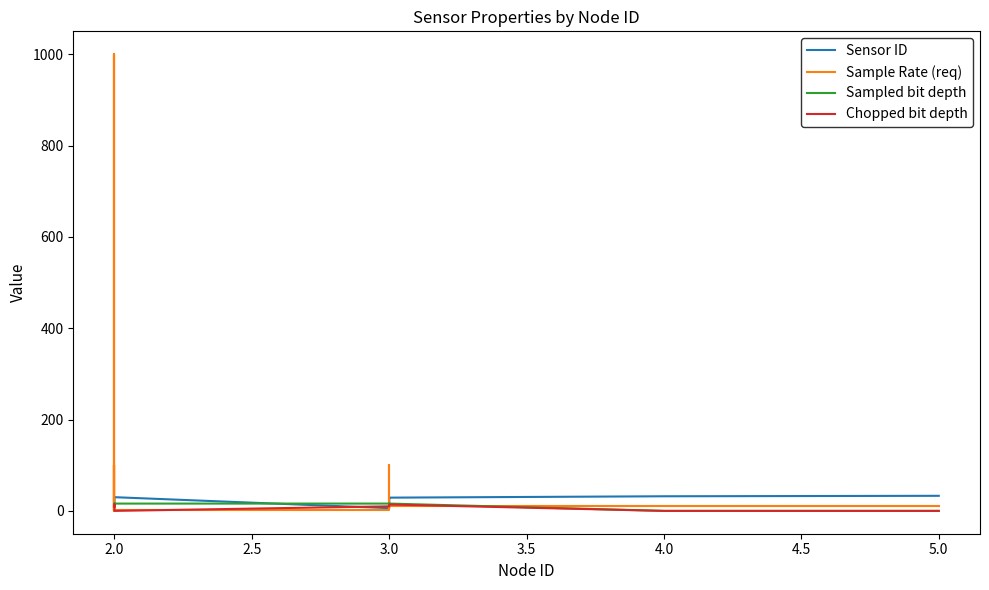

What are all the series names shown in the legend?

Sensor ID, Sample Rate (req), Sampled bit depth, Chopped bit depth